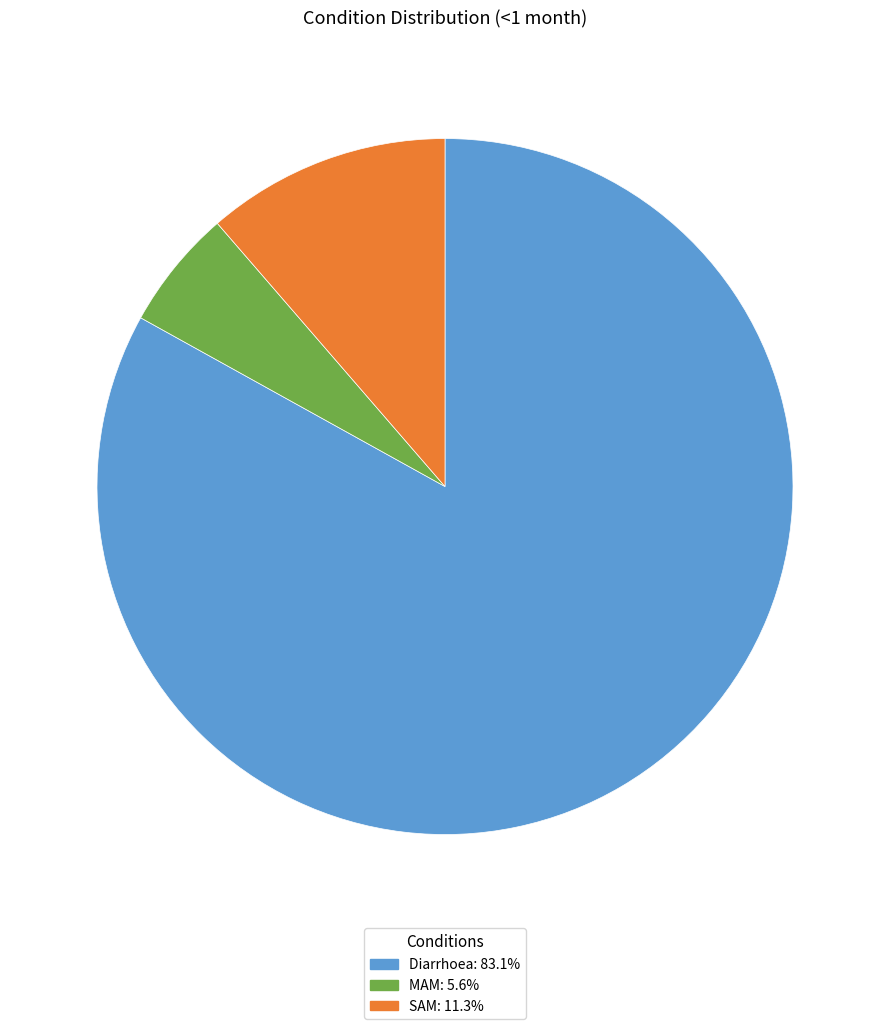

Does any single category account for the majority?

Yes